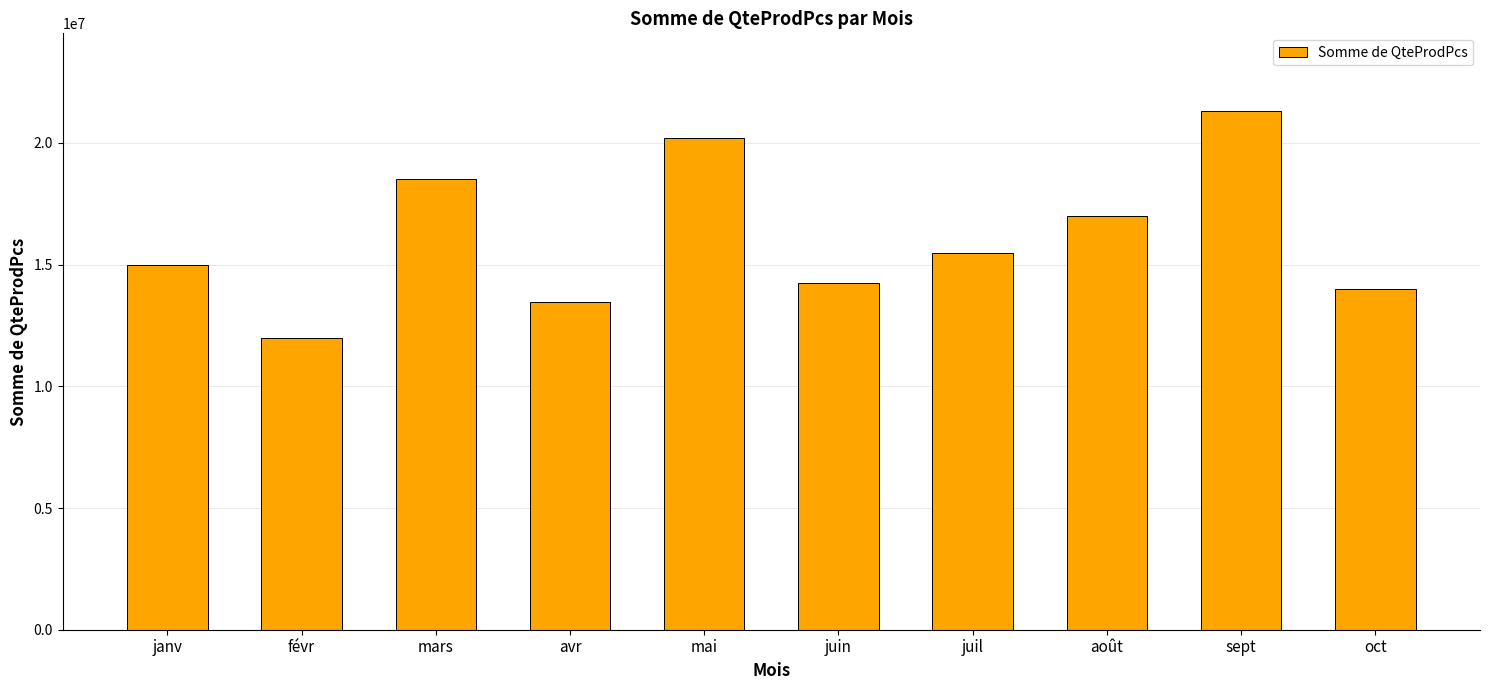

What is the label of the 5th bar from the right?

juin